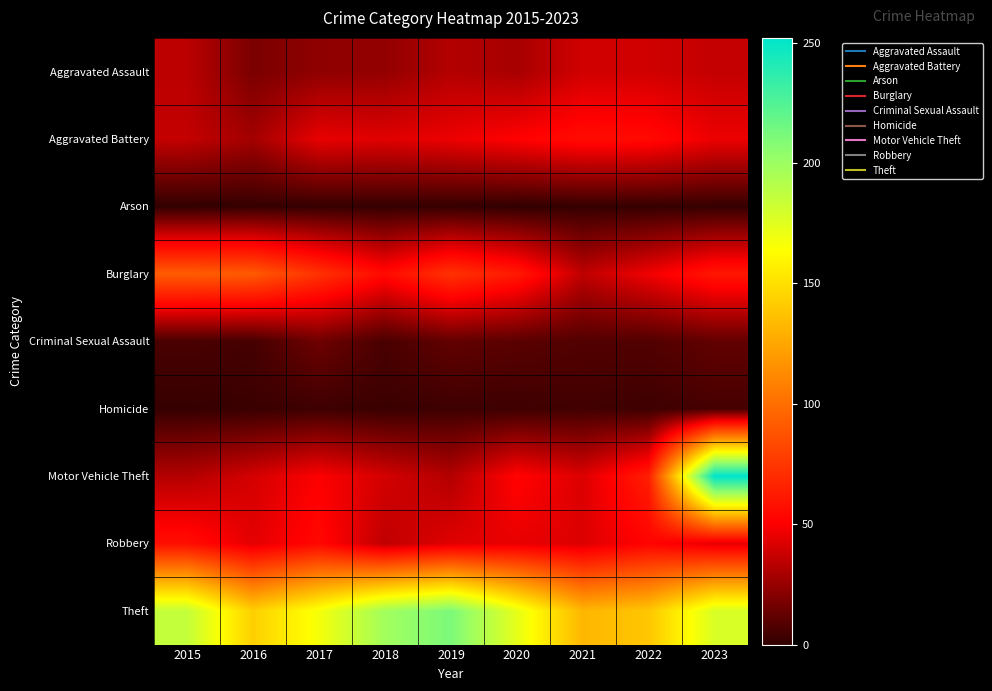

What is the total value across all series at 2015?

444